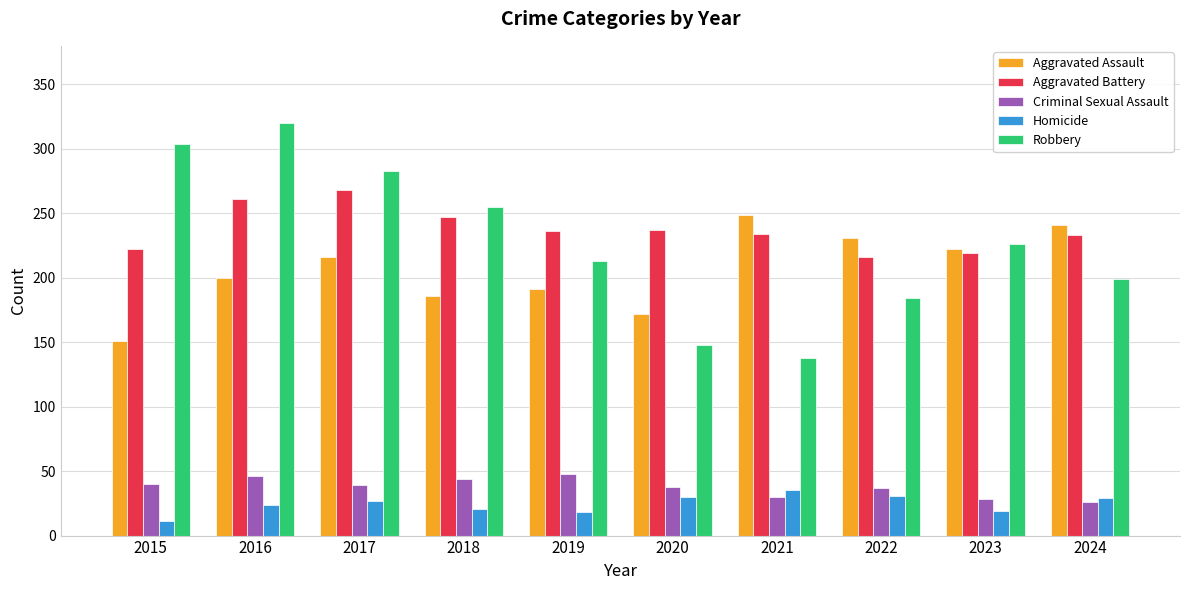

Does the chart contain any negative values?

No